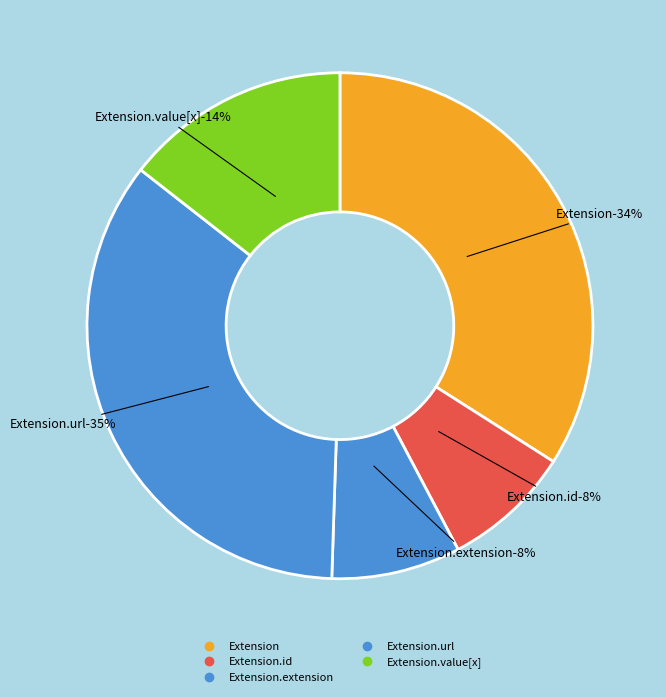

Is it true that Extension.id is 11% of the pie?

False